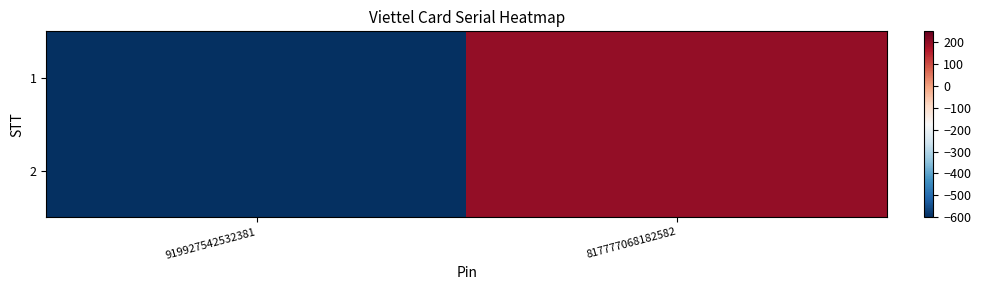

At 919927542532381, list the series in order from smallest to largest.

1, 2